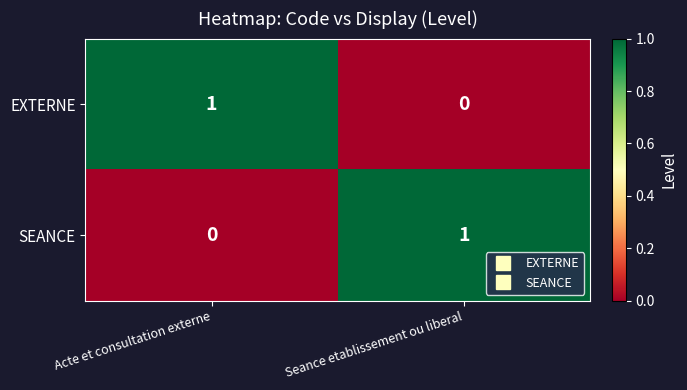

Rank the series at Acte et consultation externe from lowest to highest value.

SEANCE, EXTERNE